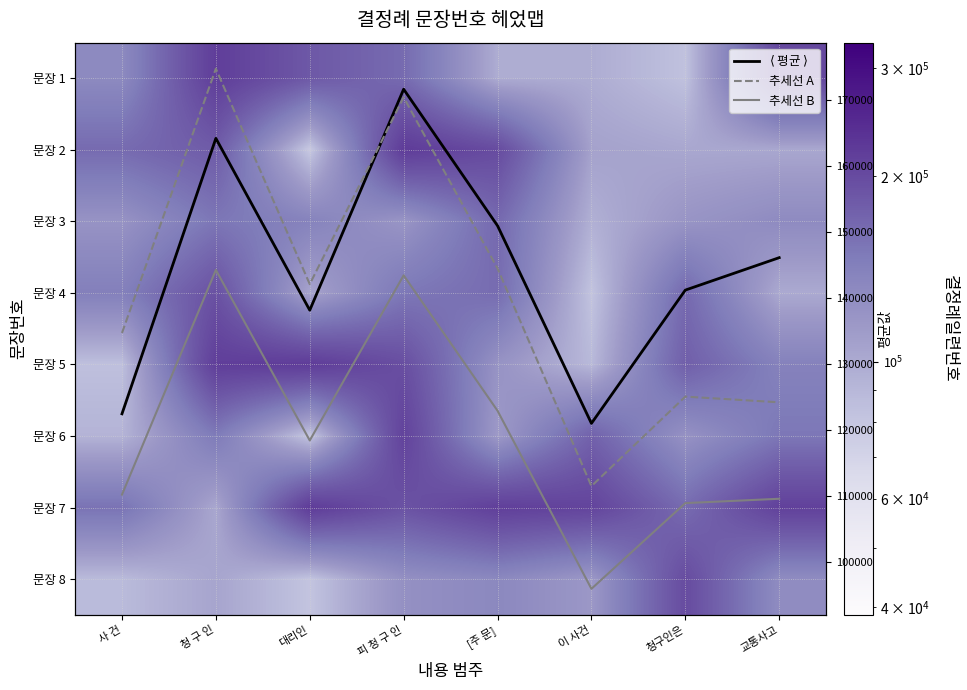

Read the 문장 8 value at [주 문].

132798.6